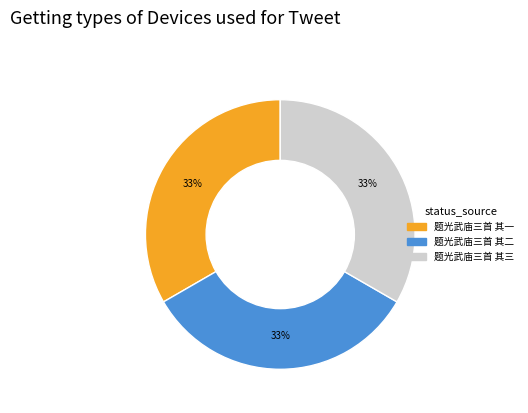

What is the ratio of the value at 题光武庙三首 其三 to the value at 题光武庙三首 其一?

1.0